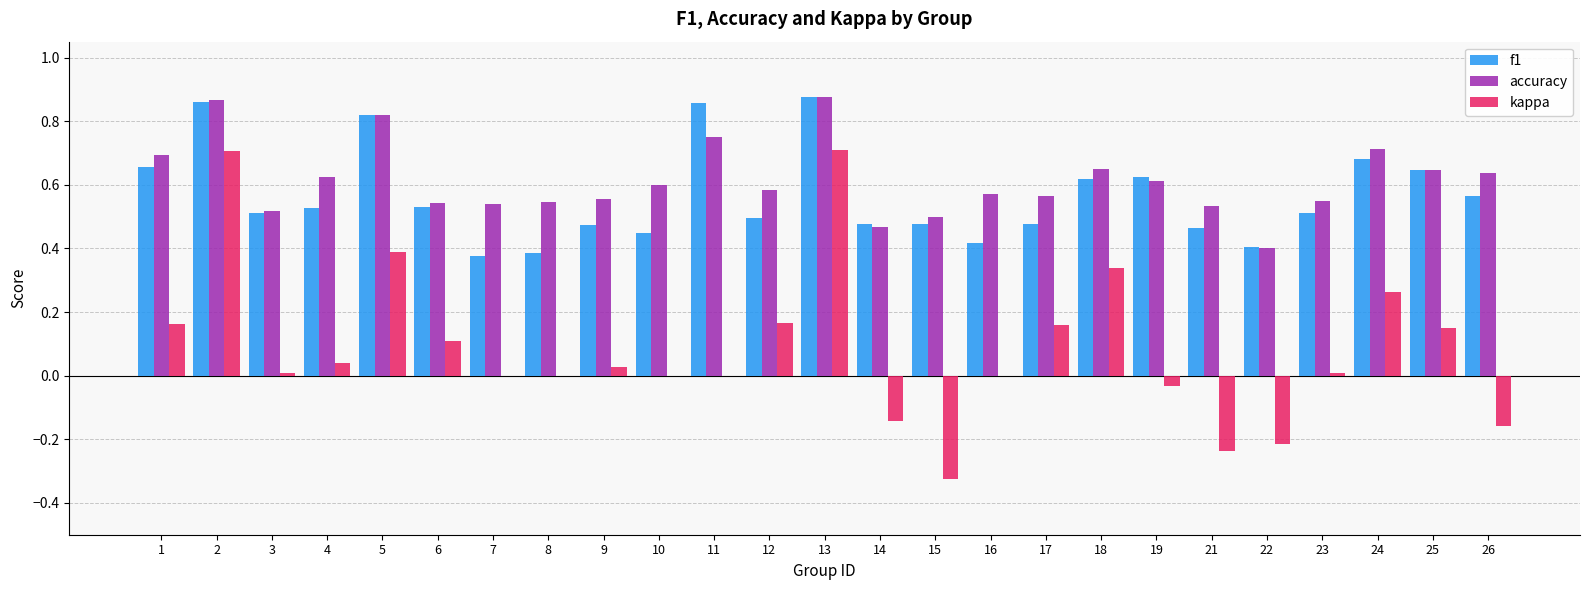

Between 5 and 21, which series saw the biggest shift?

kappa